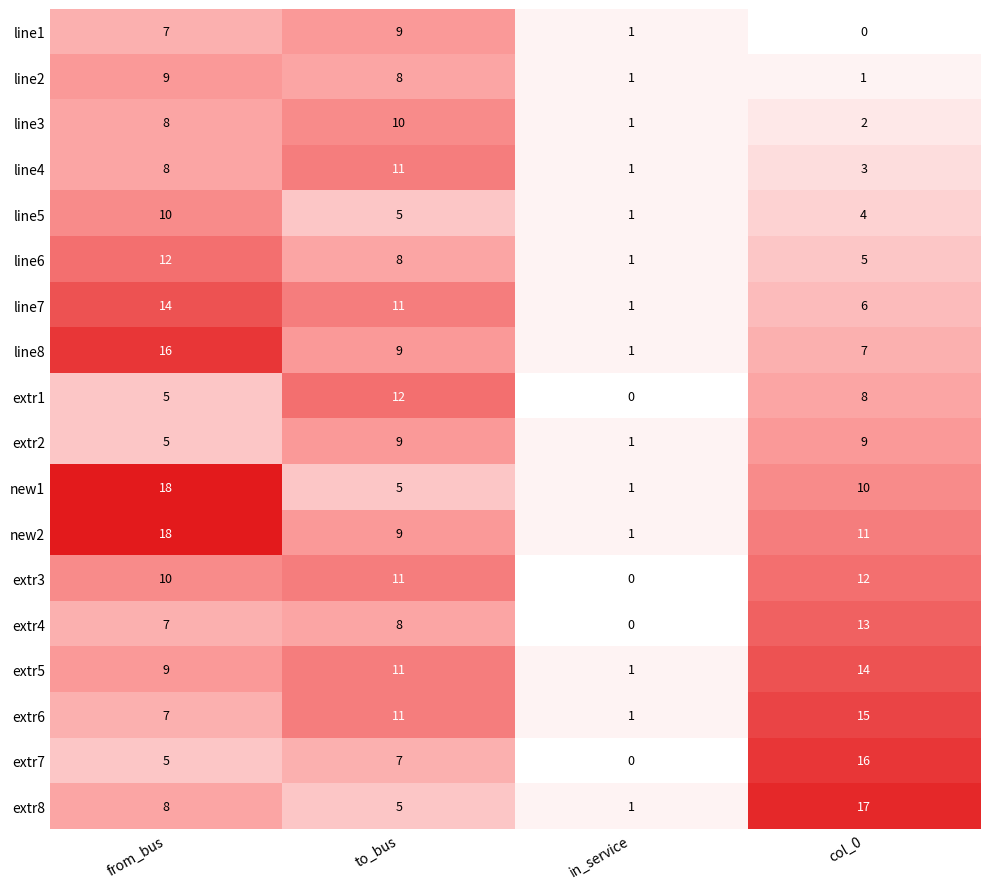

What is the difference between the highest and lowest values at to_bus?

7